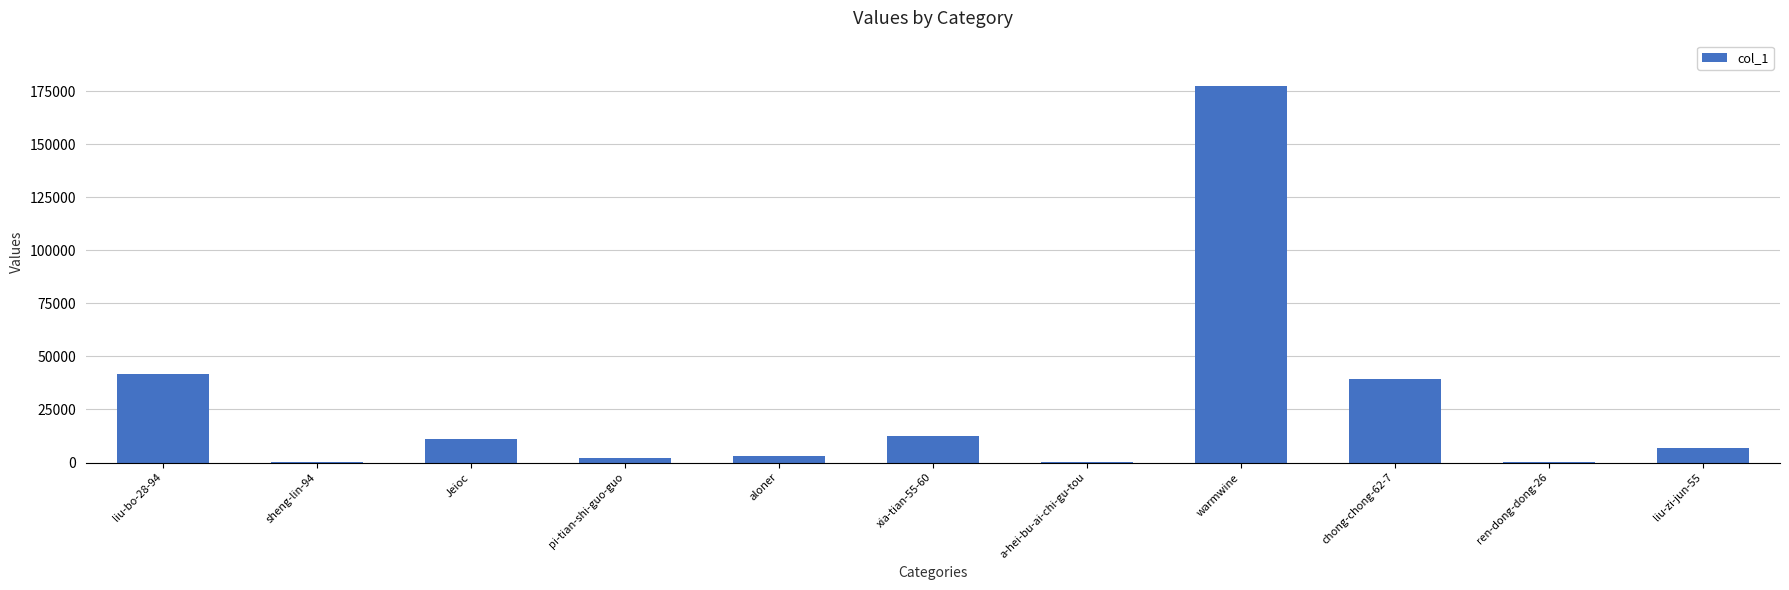

The chart shows a value of 62497 at chong-chong-62-7. True or false?

False